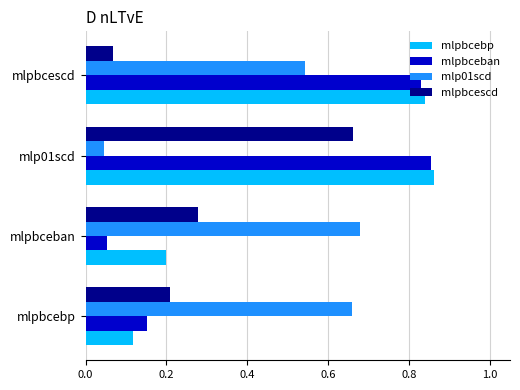

What is the sum of the mlpbceban values at mlp01scd and mlpbcebp?

1.0